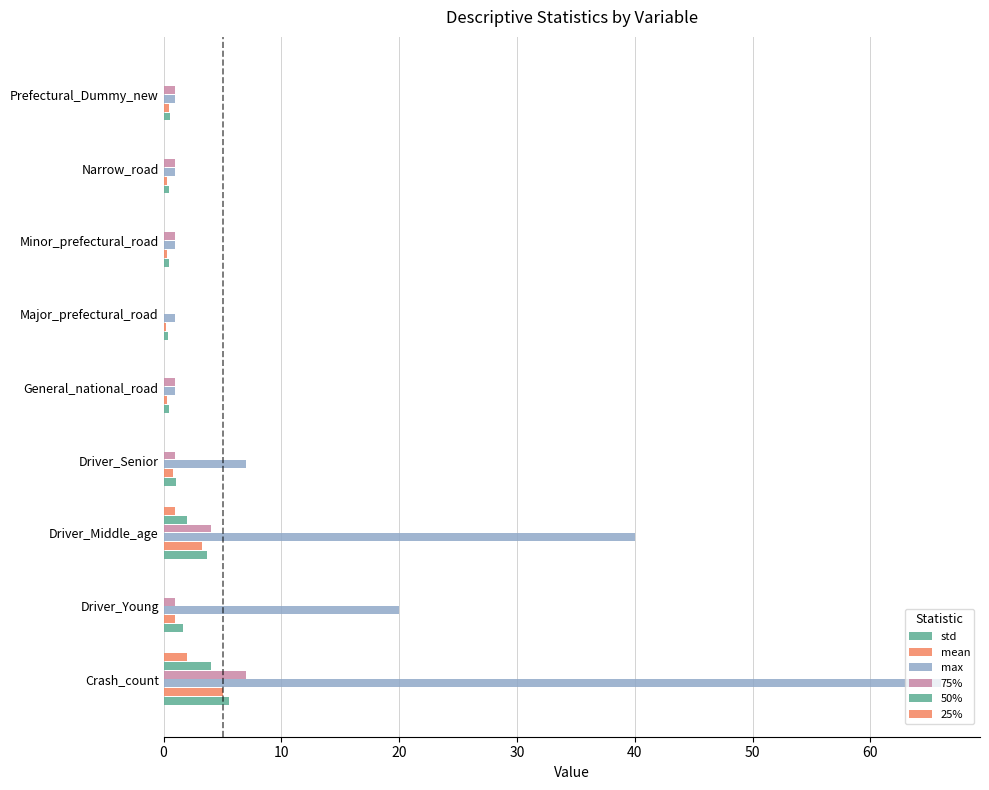

How many distinct data groups are displayed?

6